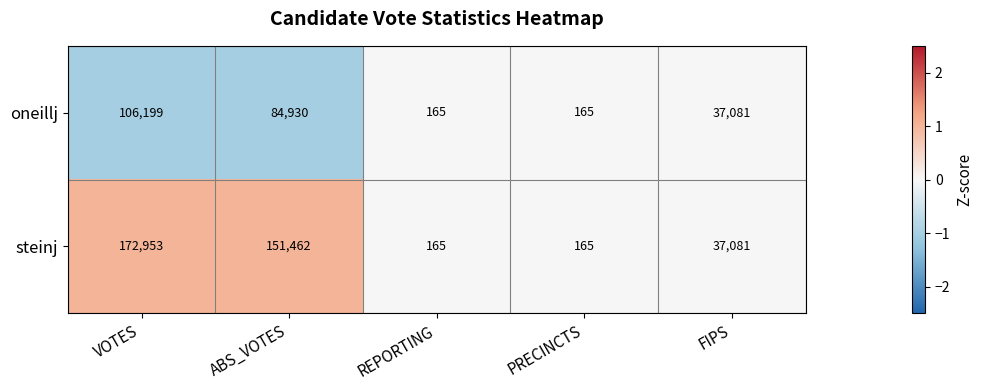

Which series has the largest range (max minus min)?

steinj